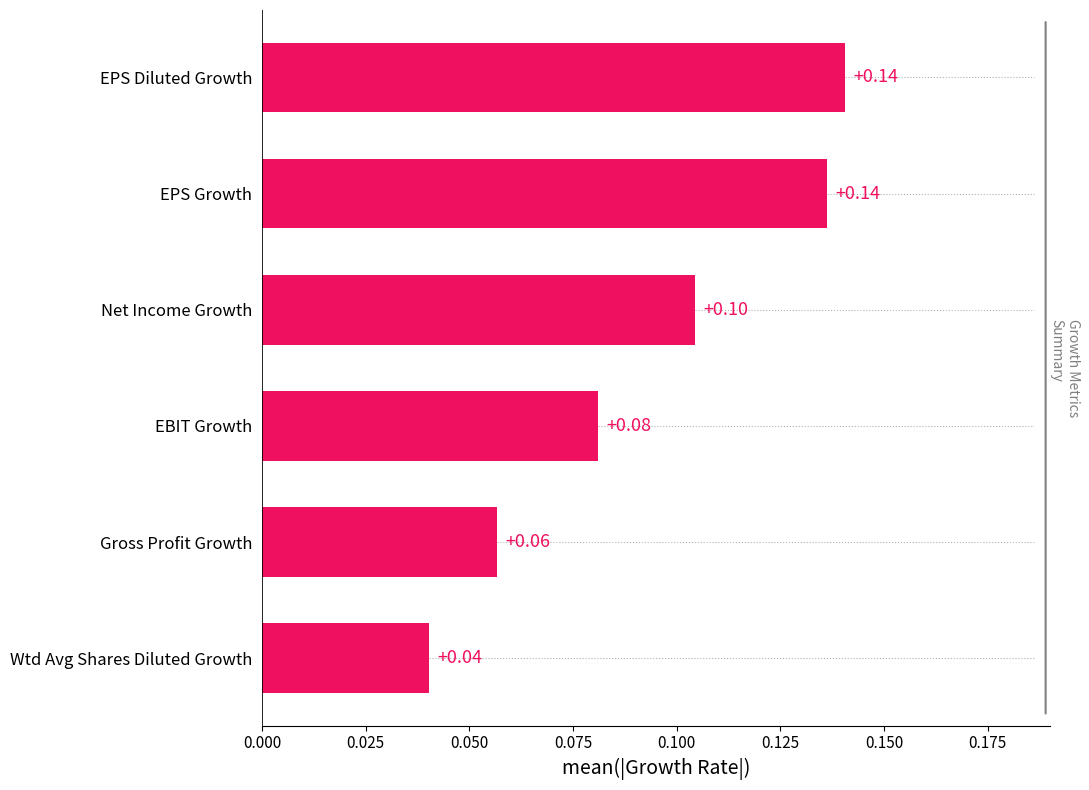

Between EPS Growth and Net Income Growth, which is larger?

EPS Growth